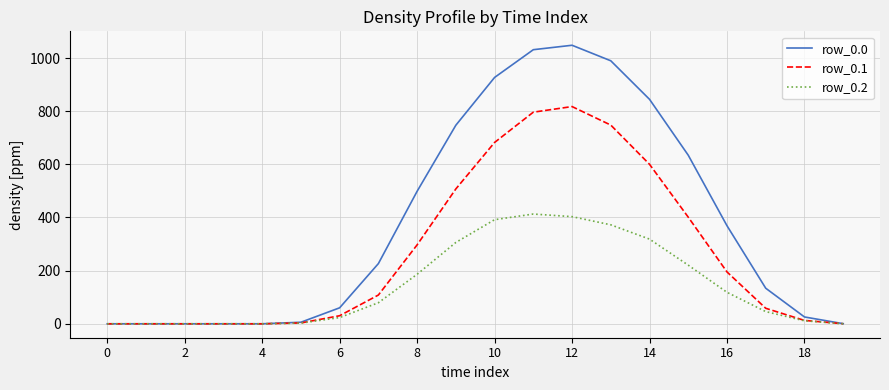

Which series has the largest total across all categories?

row_0.0